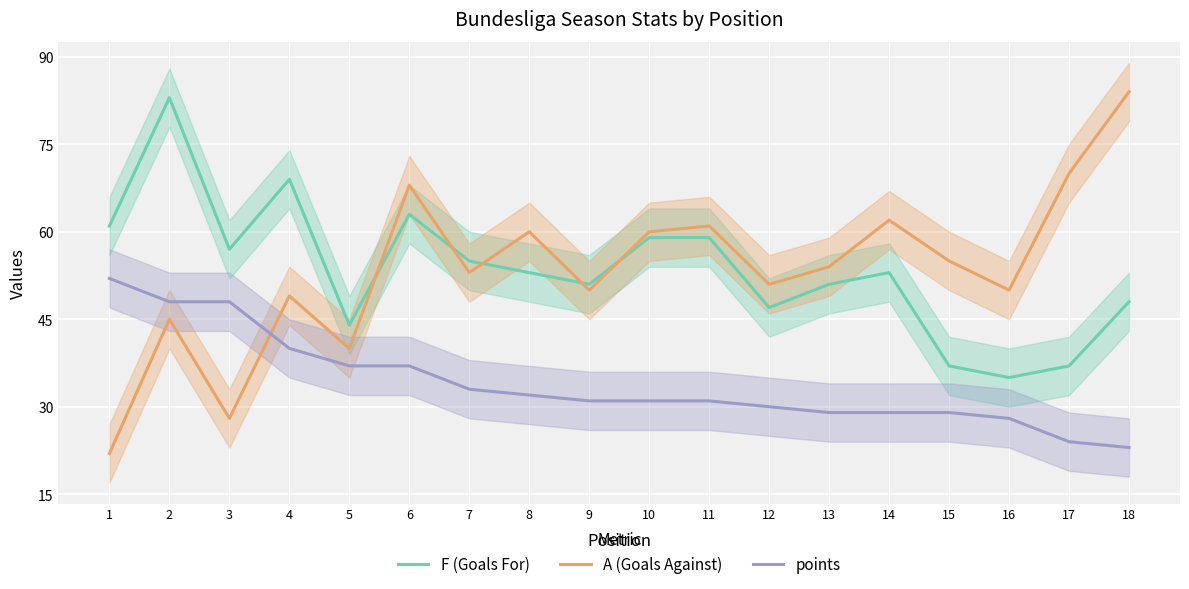

Which series has the largest total across all categories?

F (Goals For)